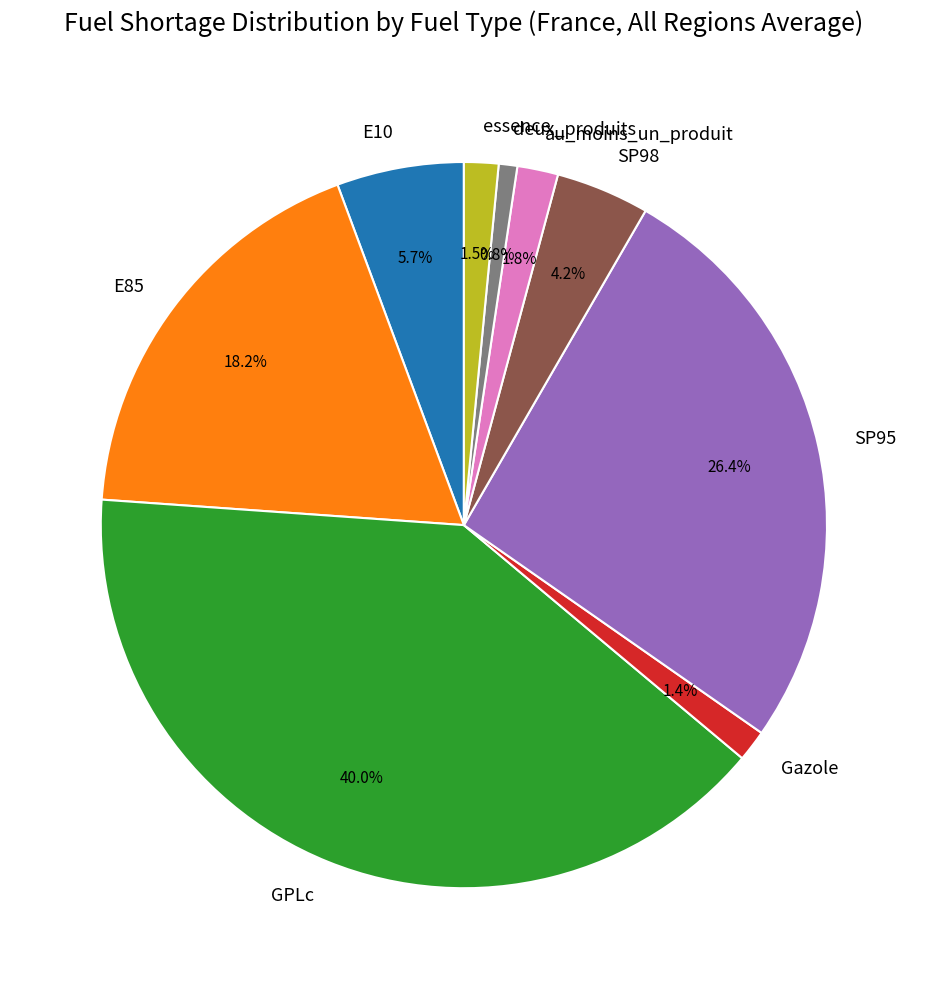

What is the largest slice in the pie chart?

GPLc